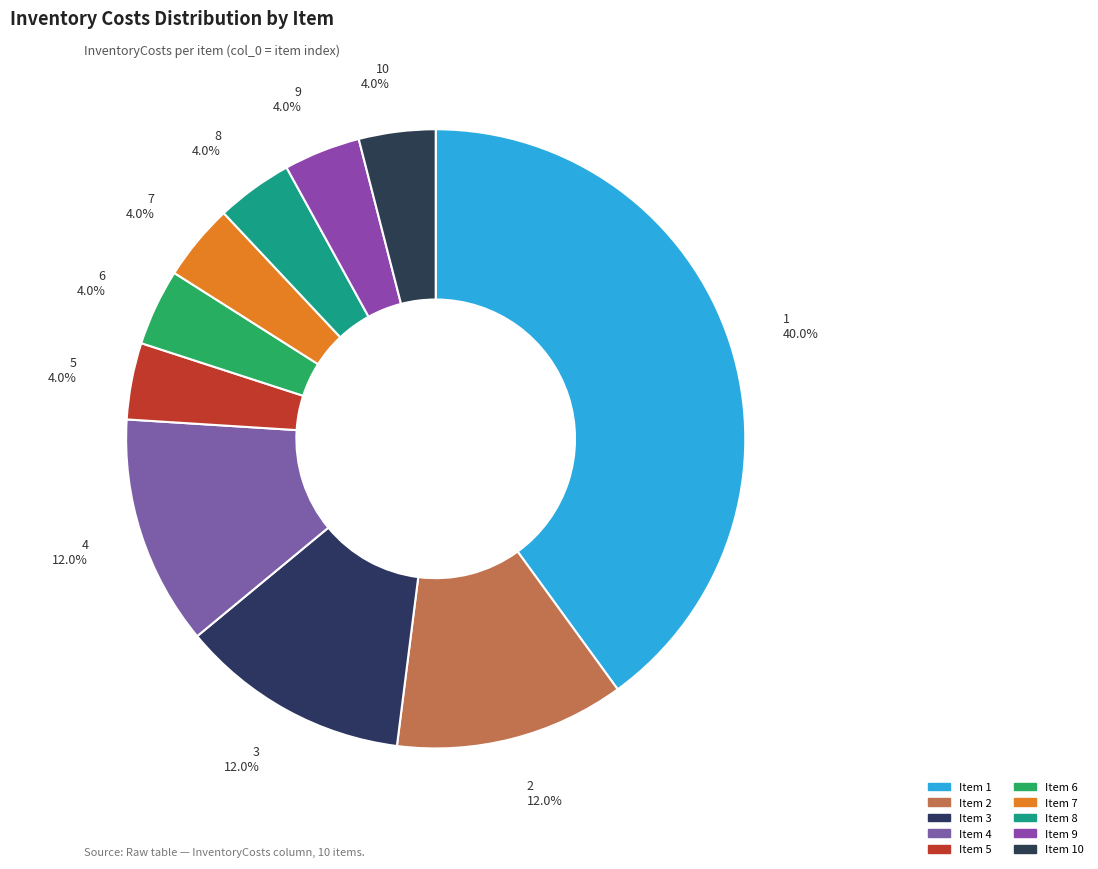

How many slices are in this pie chart?

10